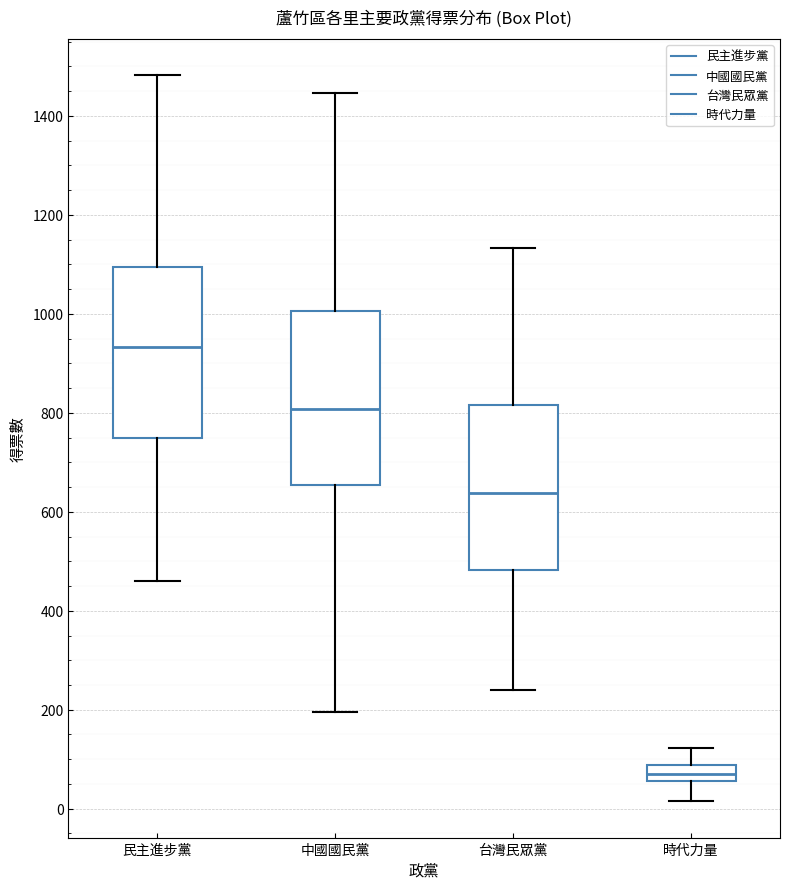

Which box's median line is the highest?

民主進步黨